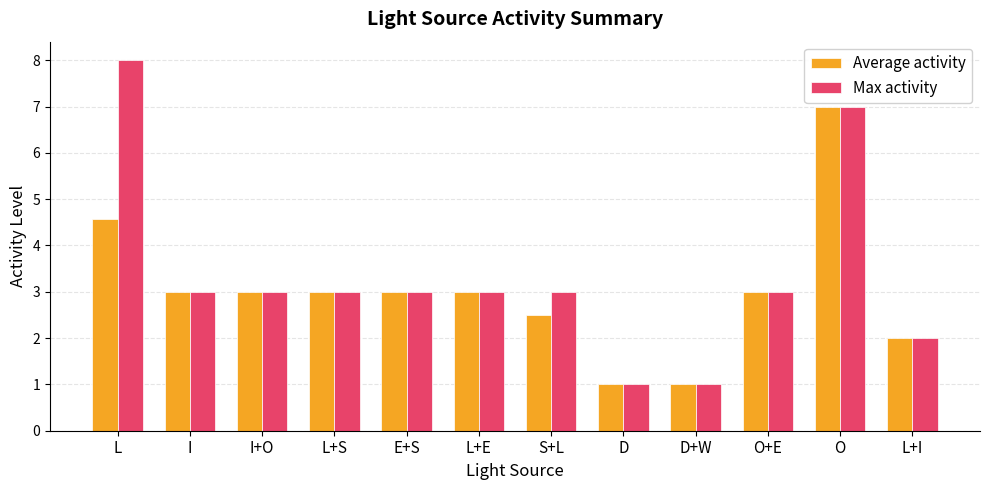

How many groups of bars are there?

12